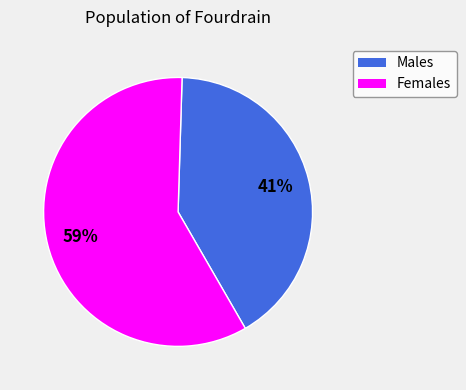

To the nearest percent, what is the difference between the largest and smallest slice percentages?

18%